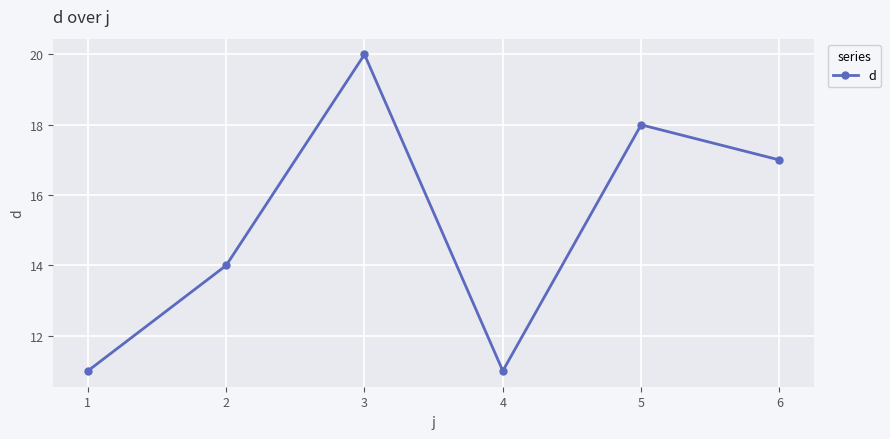

How many interior local valleys (lower than both neighbors) does the data have?

1